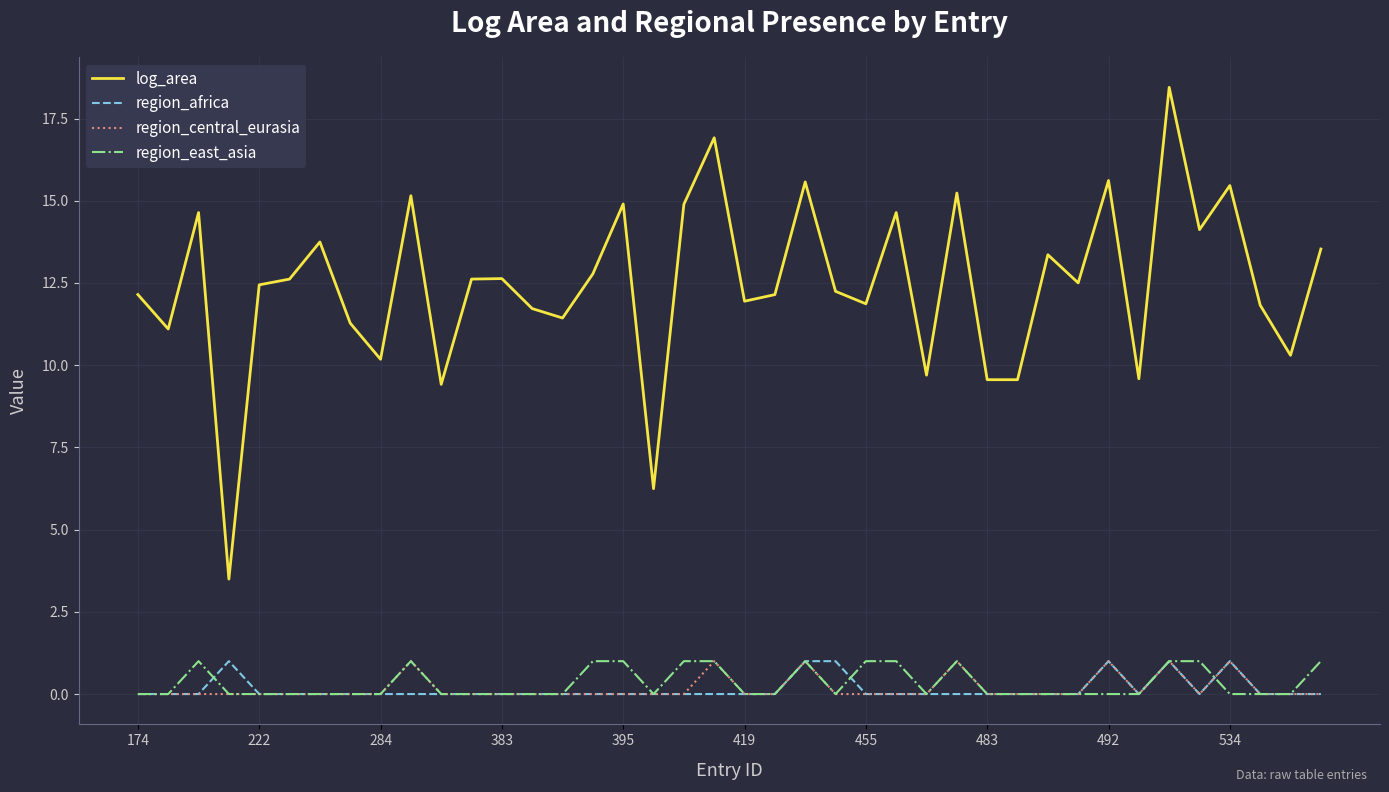

Which series has the widest spread of values?

log_area